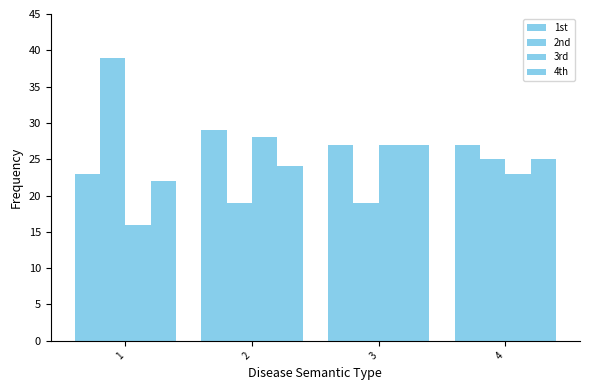

Count the number of categories in the chart.

4